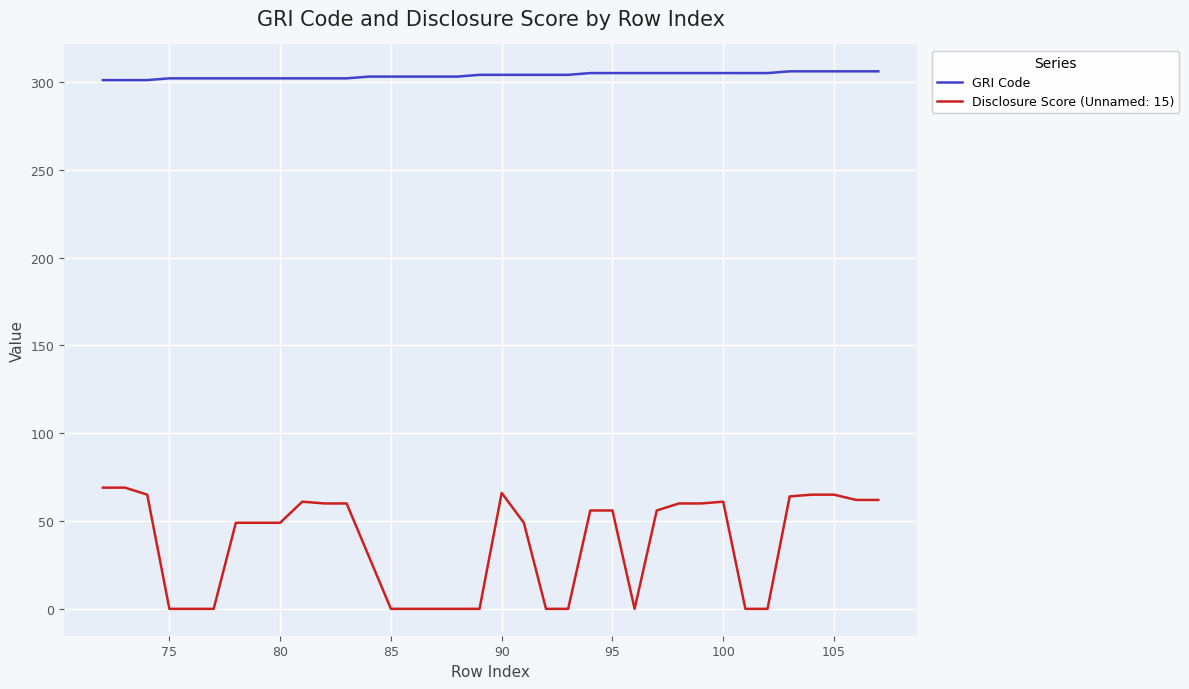

What is the smallest value displayed?

0